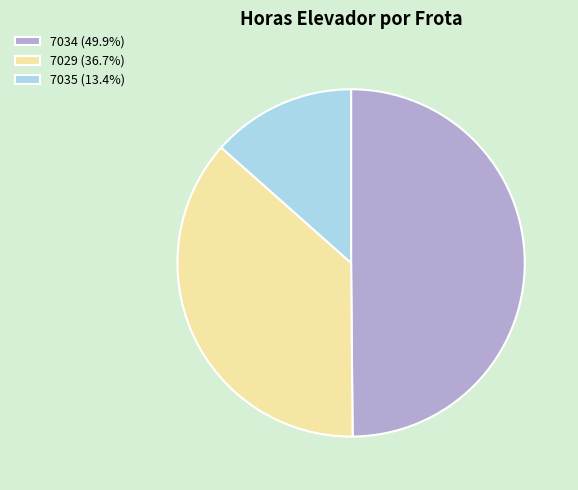

Between 7034 and 7035, which is larger?

7034